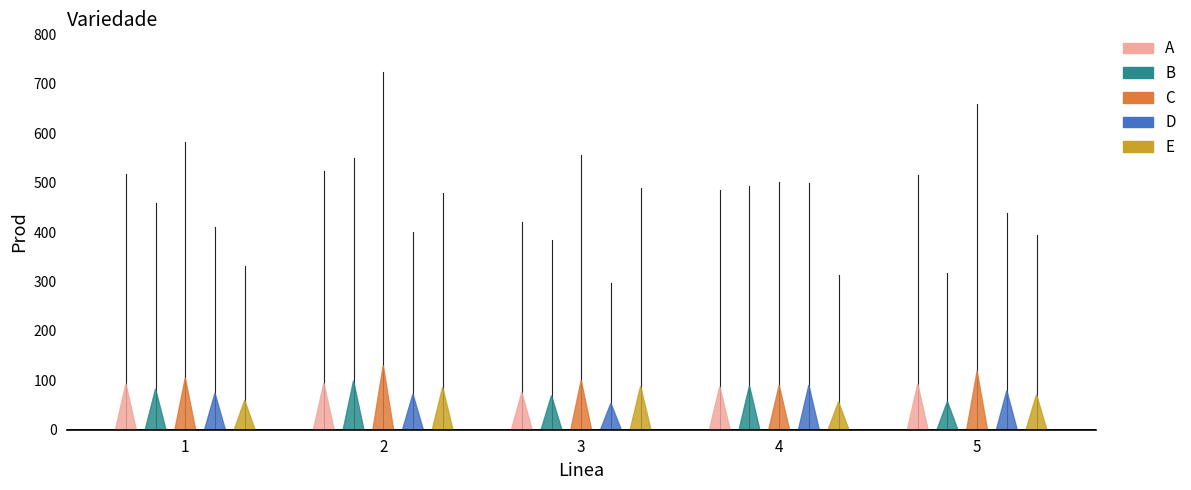

True or false: B has a value of 664 at 4.

False